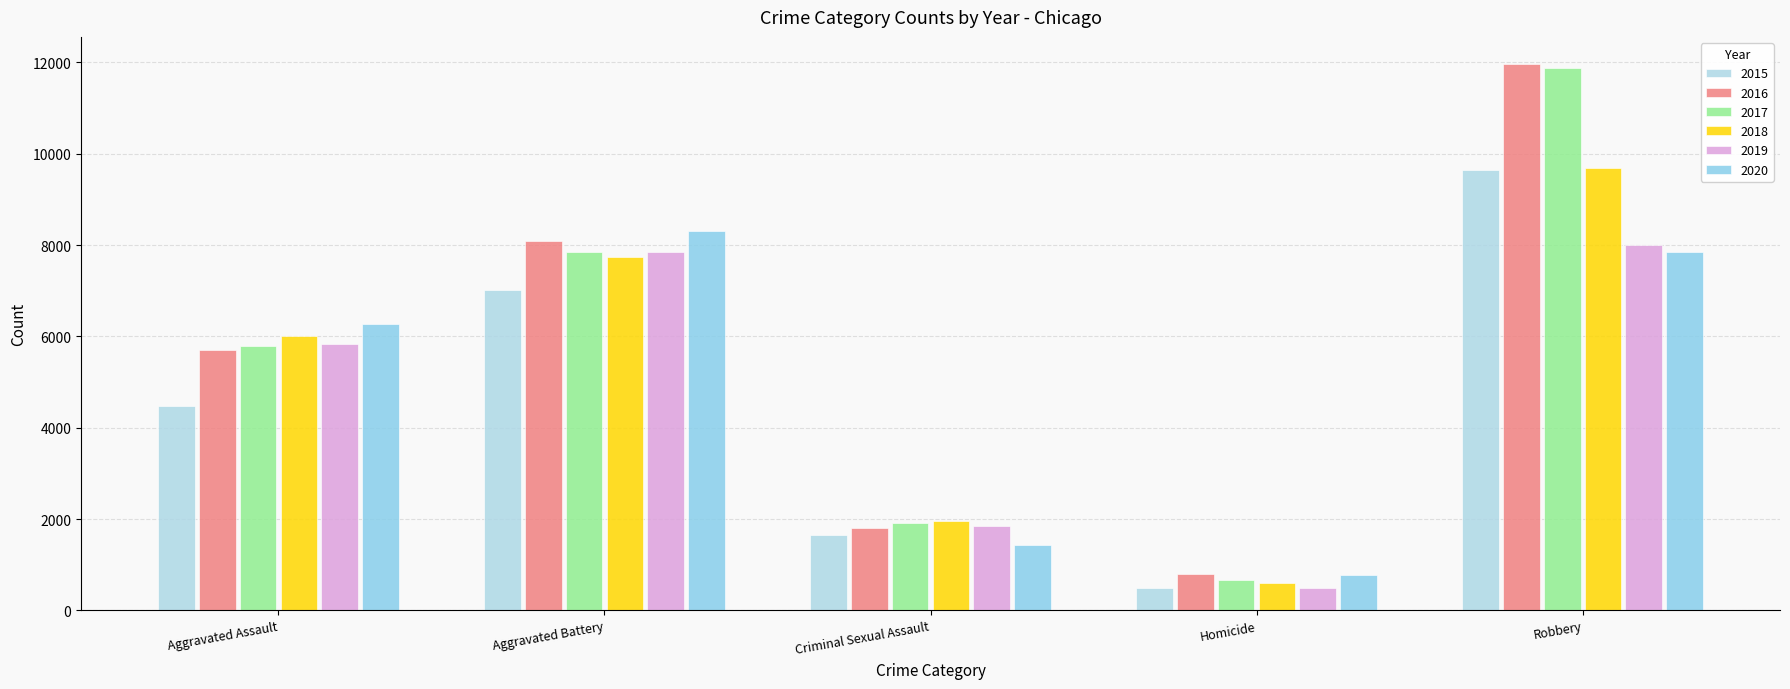

True or false: 2020 has a value of 785 at Homicide.

True